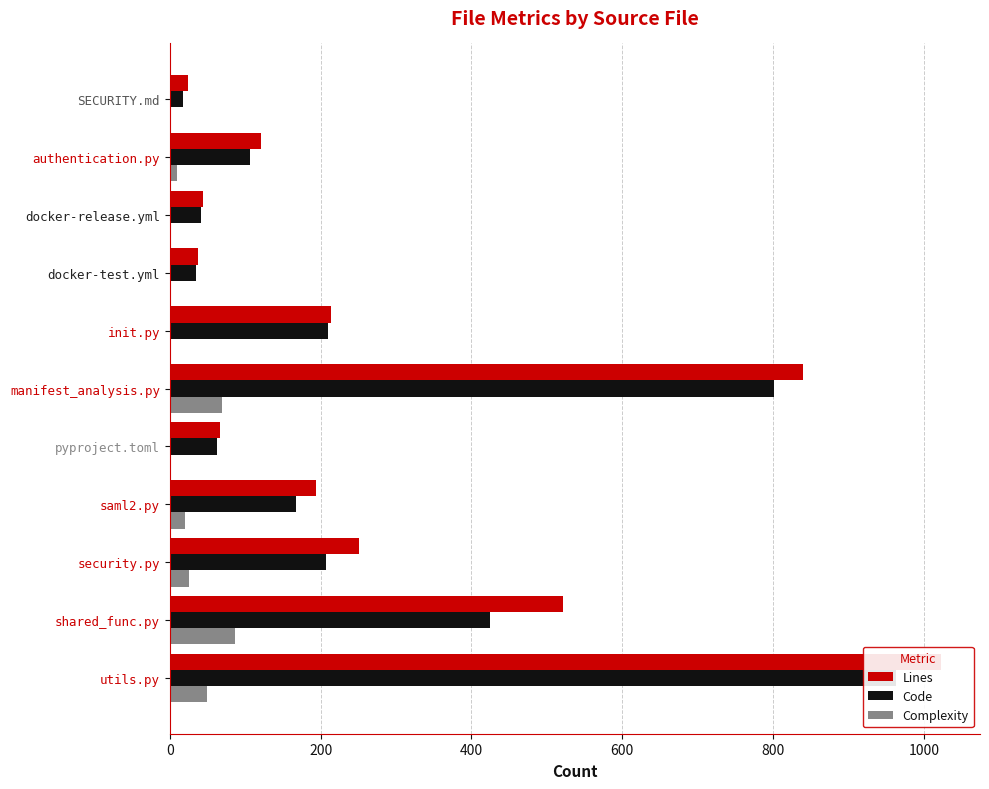

Count the number of data series in this chart.

3